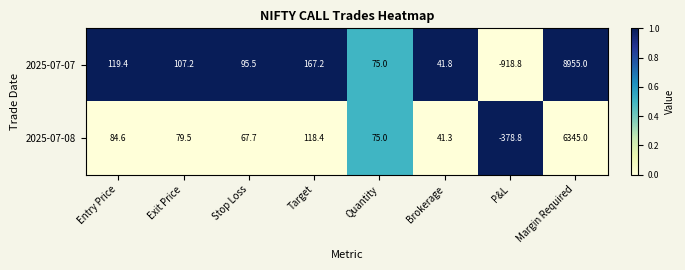

Reading left to right, transcribe all the data shown in this chart.

2025-07-07: 119.4	107.2	95.5	167.2	75.0	41.8	-918.8	8955.0
2025-07-08: 84.6	79.5	67.7	118.4	75.0	41.3	-378.8	6345.0